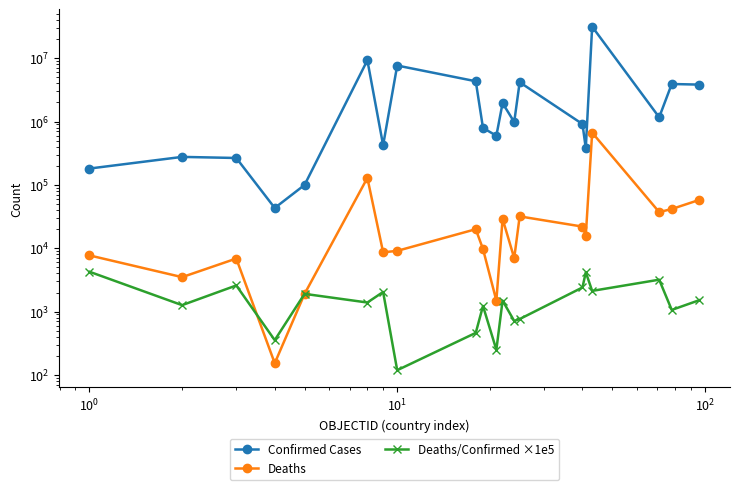

How many values in the Deaths/Confirmed ×1e5 series are below 1490?

10